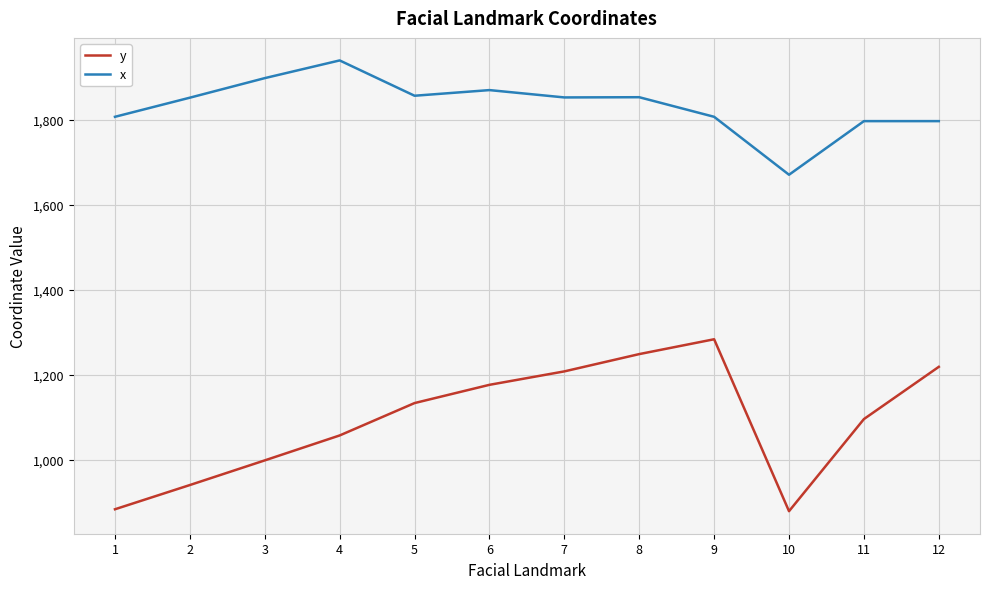

What is the minimum value shown in the chart?

879.6